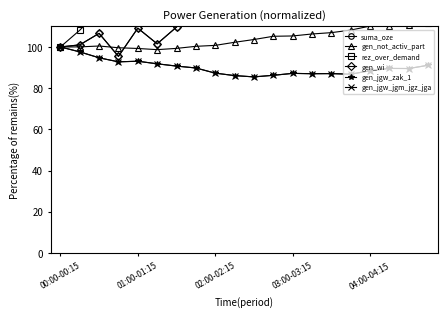

At which category is the sum across all series the highest?

19